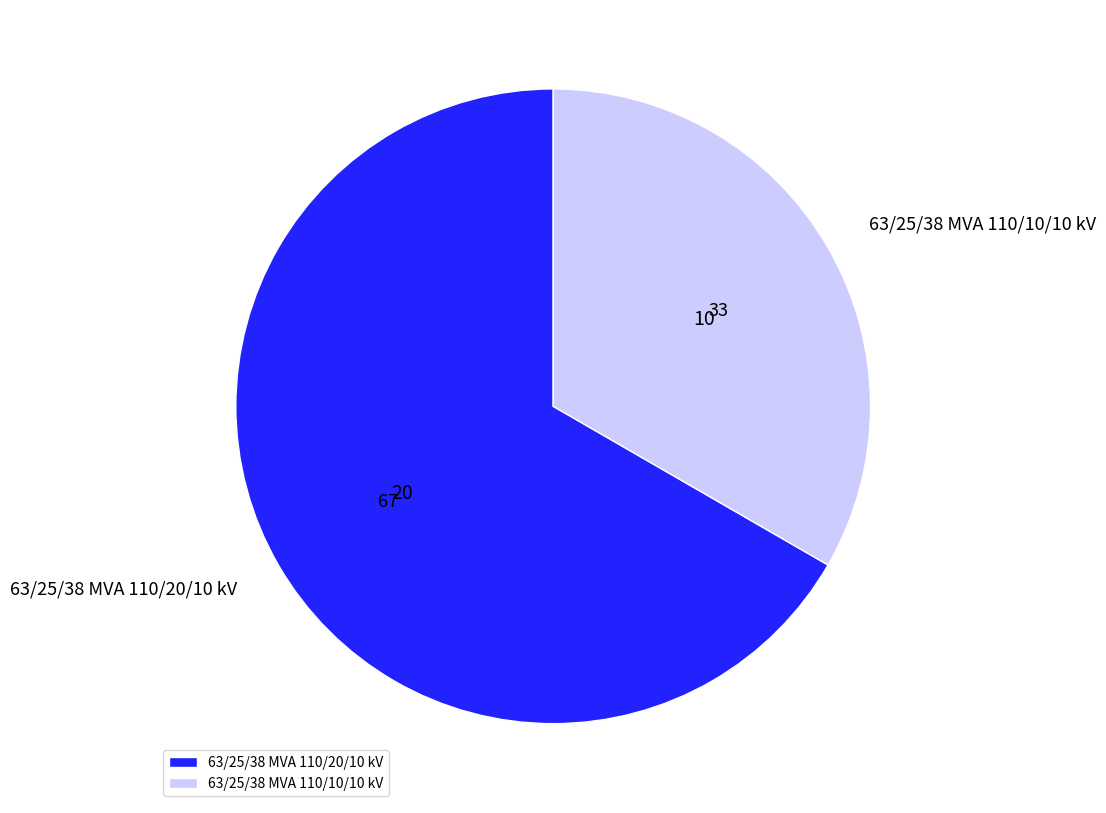

Which has a higher value, 63/25/38 MVA 110/20/10 kV or 63/25/38 MVA 110/10/10 kV?

63/25/38 MVA 110/20/10 kV